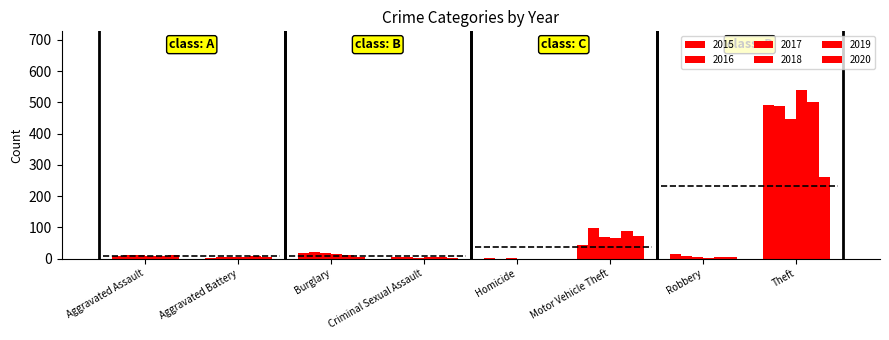

Reading left to right, transcribe all the data shown in this chart.

2015: Aggravated Assault=8	Aggravated Battery=3	Burglary=19	Criminal Sexual Assault=4	Homicide=1	Motor Vehicle Theft=43	Robbery=15	Theft=491
2016: Aggravated Assault=13	Aggravated Battery=5	Burglary=22	Criminal Sexual Assault=6	Homicide=0	Motor Vehicle Theft=98	Robbery=8	Theft=489
2017: Aggravated Assault=10	Aggravated Battery=5	Burglary=18	Criminal Sexual Assault=2	Homicide=1	Motor Vehicle Theft=69	Robbery=6	Theft=447
2018: Aggravated Assault=7	Aggravated Battery=4	Burglary=16	Criminal Sexual Assault=5	Homicide=0	Motor Vehicle Theft=65	Robbery=3	Theft=539
2019: Aggravated Assault=7	Aggravated Battery=8	Burglary=12	Criminal Sexual Assault=4	Homicide=0	Motor Vehicle Theft=87	Robbery=6	Theft=500
2020: Aggravated Assault=11	Aggravated Battery=6	Burglary=5	Criminal Sexual Assault=1	Homicide=0	Motor Vehicle Theft=71	Robbery=6	Theft=261